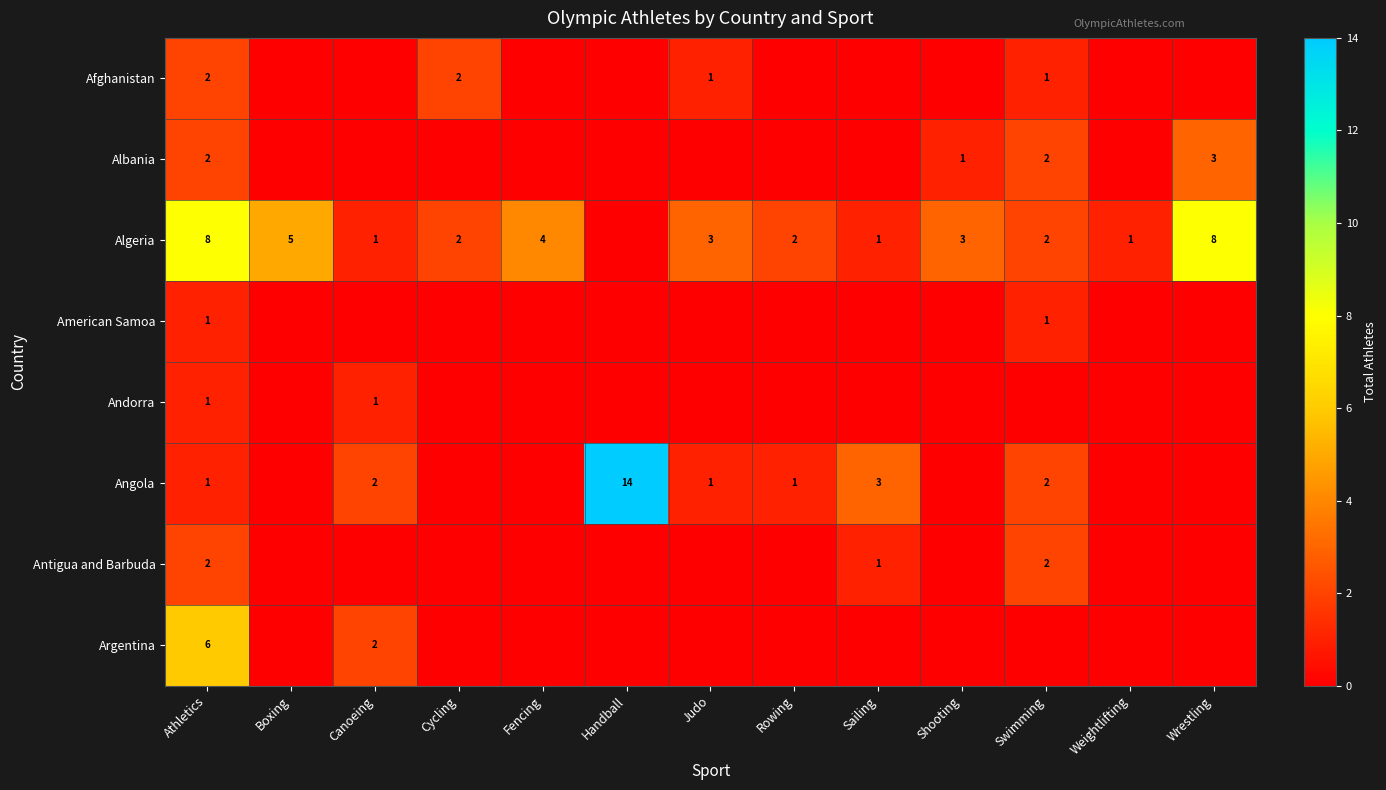

True or false: Afghanistan has a value of 1 at Judo.

True